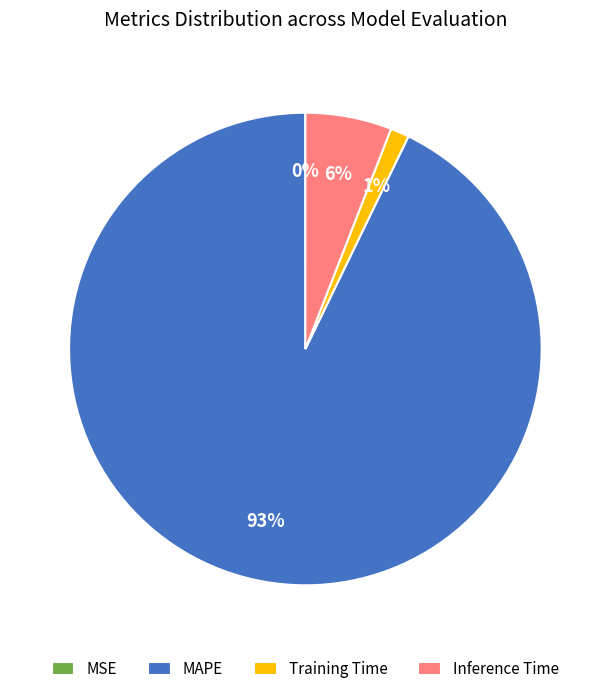

Is it true that Training Time is 1% of the pie?

True